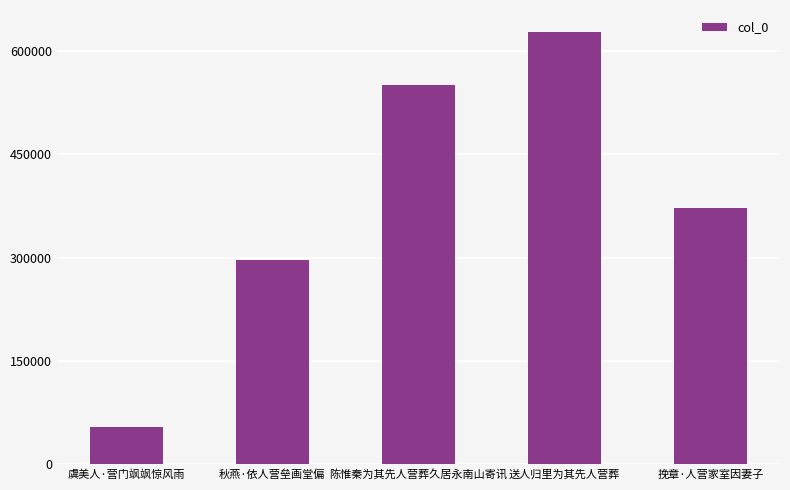

What is the change in value from 秋燕·依人营垒画堂偏 to 挽章·人营家室因妻子?

+74678